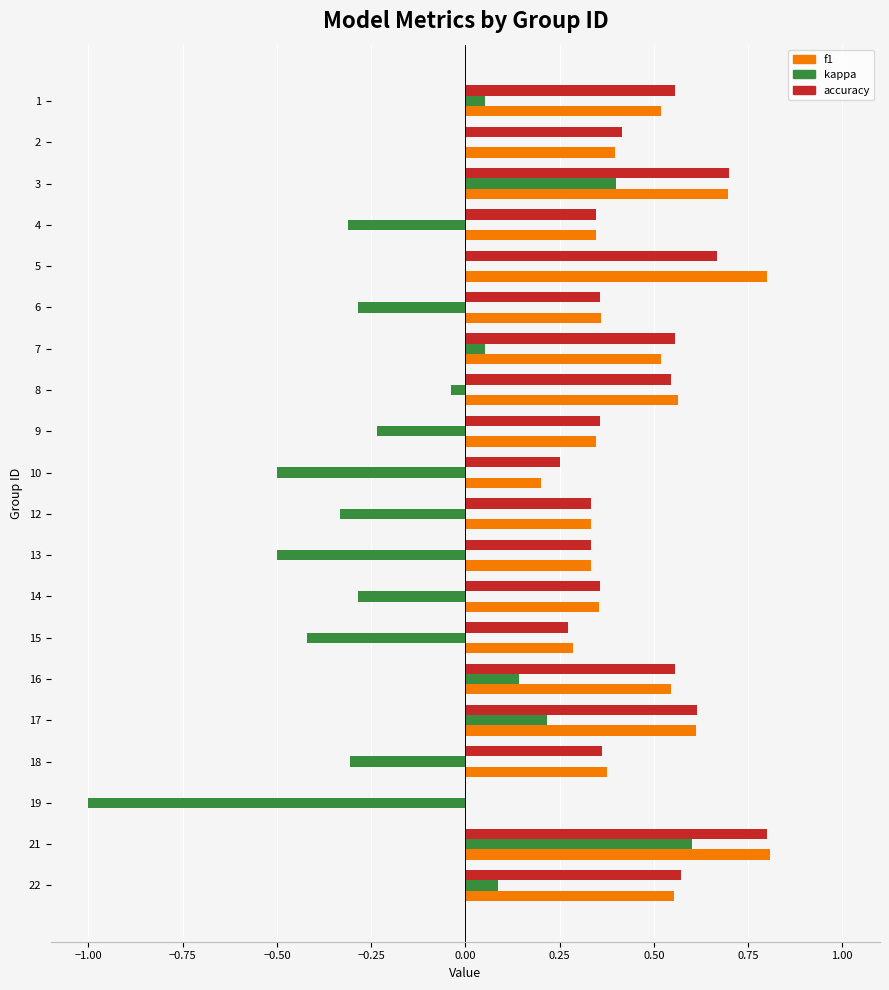

Which category has the highest value in the kappa series?

21